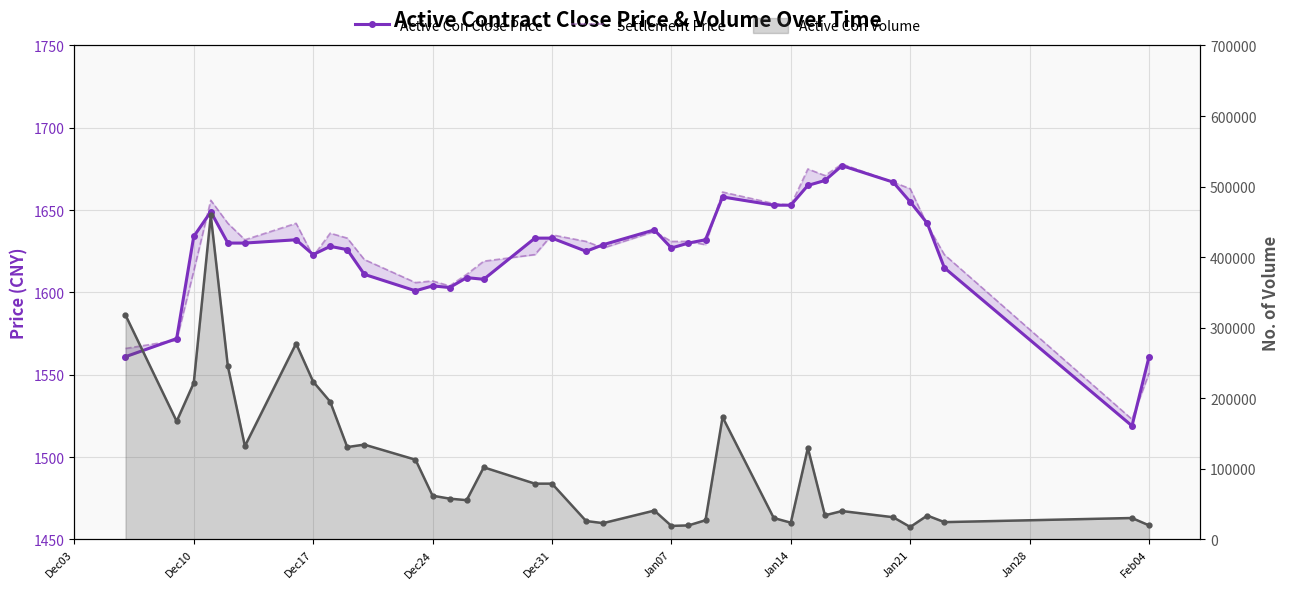

True or false: Active Con Volume and Active Con Close Price intersect in this chart.

False